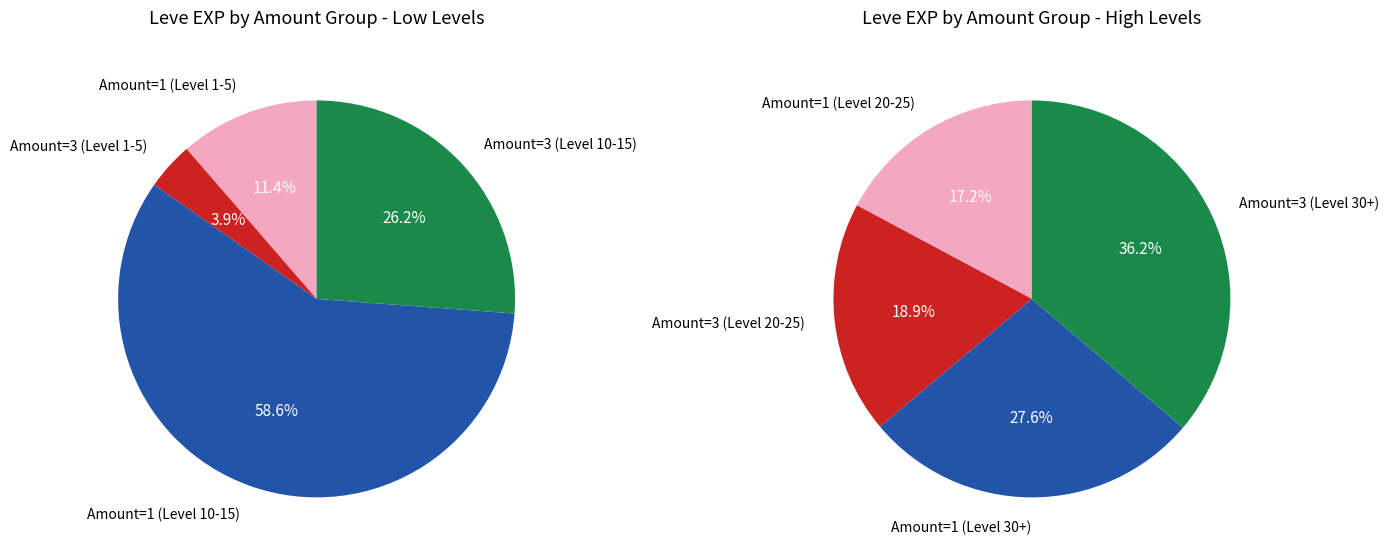

Does 3 represent more than half of the total?

No